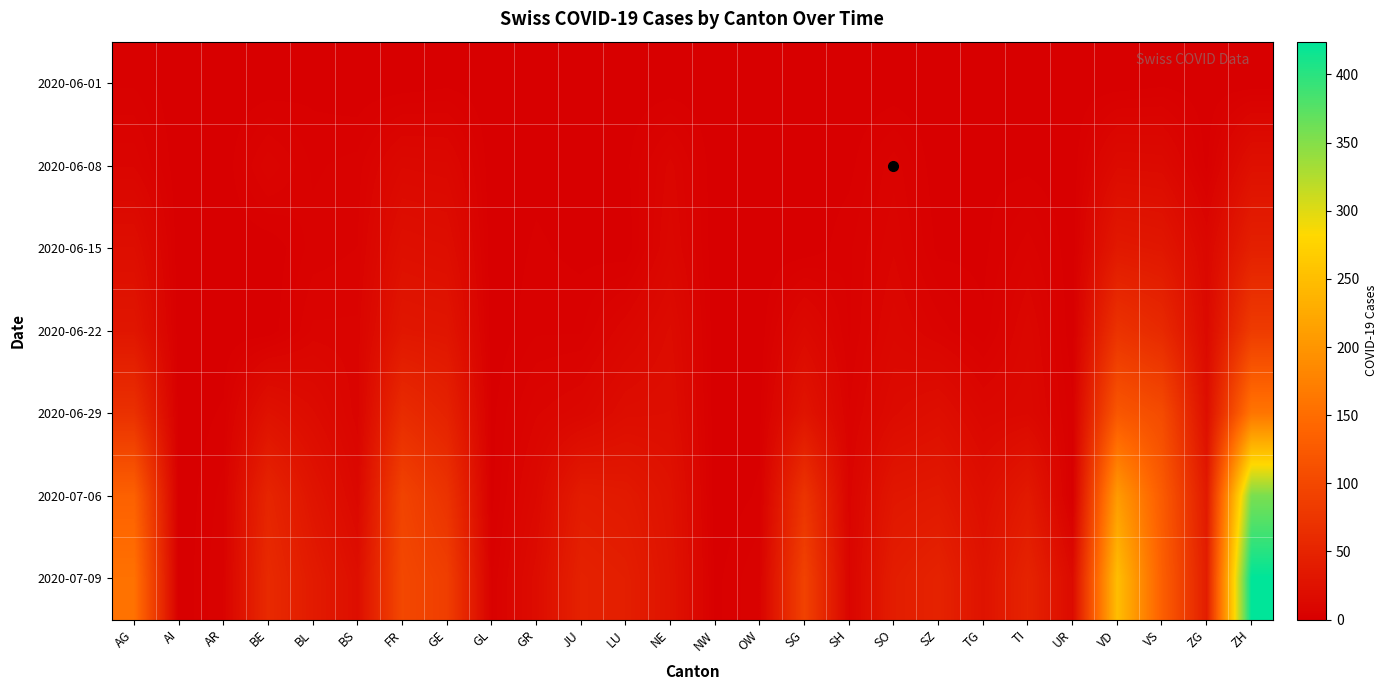

How many distinct data groups are displayed?

7